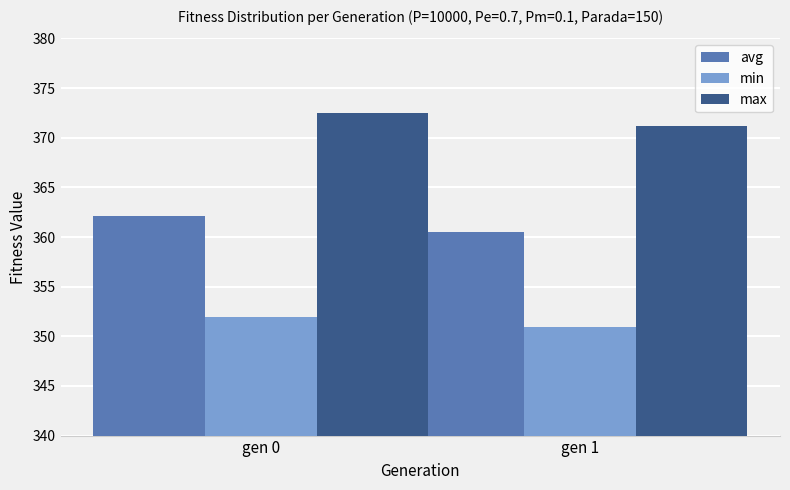

True or false: avg has a value of 362.1 at gen 0.

True